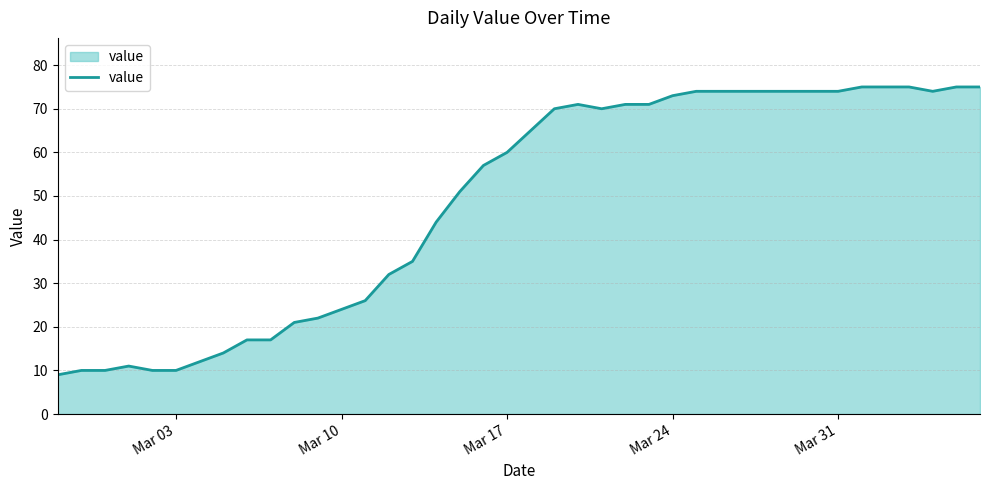

What is the minimum value shown in the chart?

9